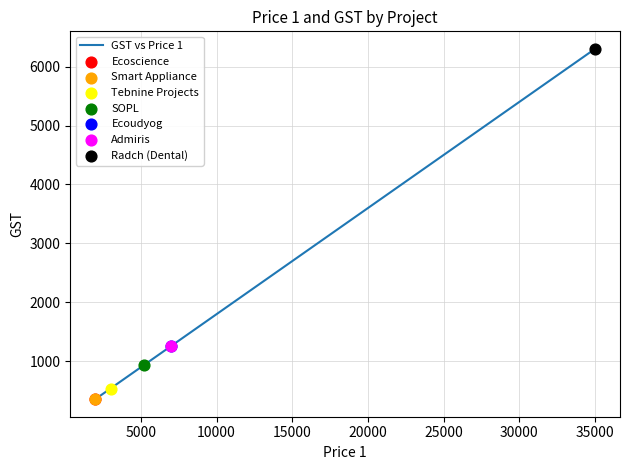

Between 5000 and 20000, which is larger?

20000